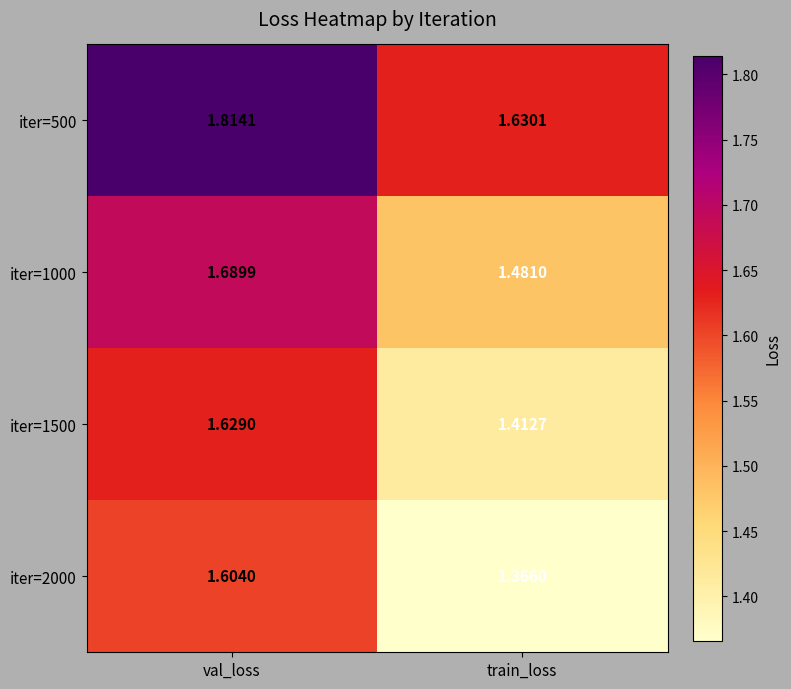

At which label is iter=2000 closest to 1?

train_loss